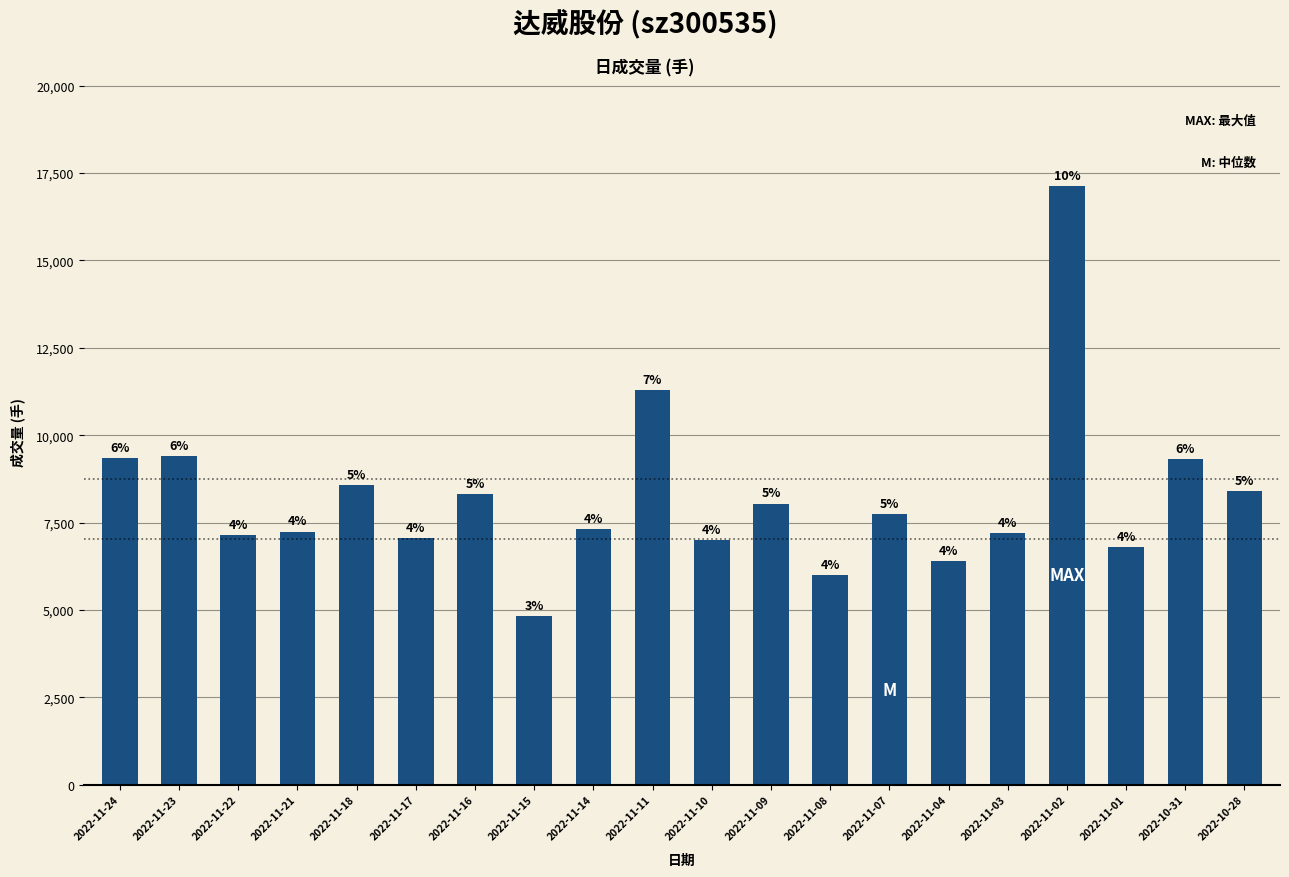

What is the minimum value shown in the chart?

4831